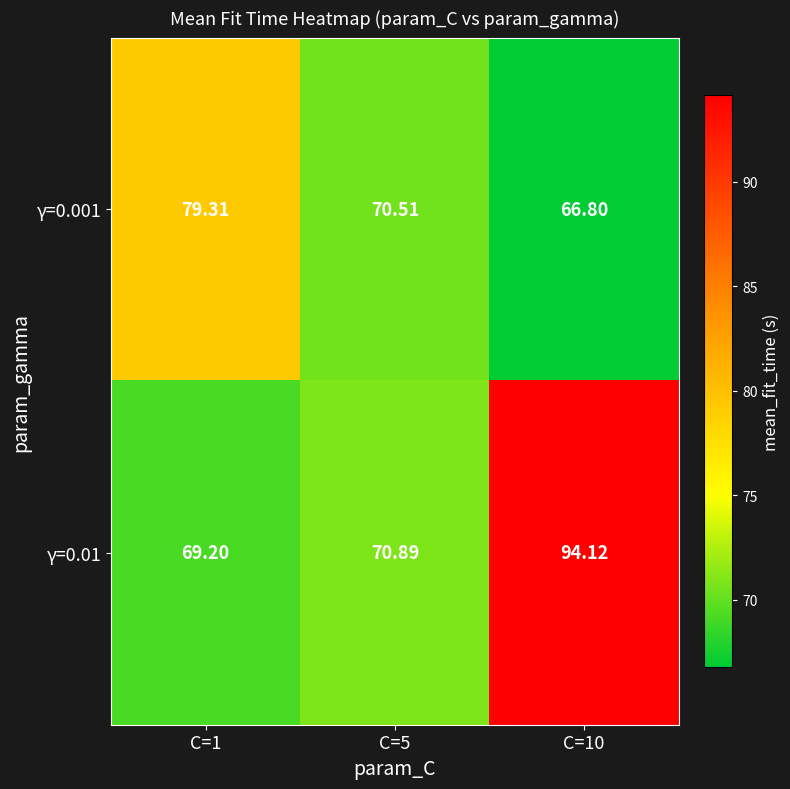

Which series changed the most between C=5 and C=10?

γ=0.01